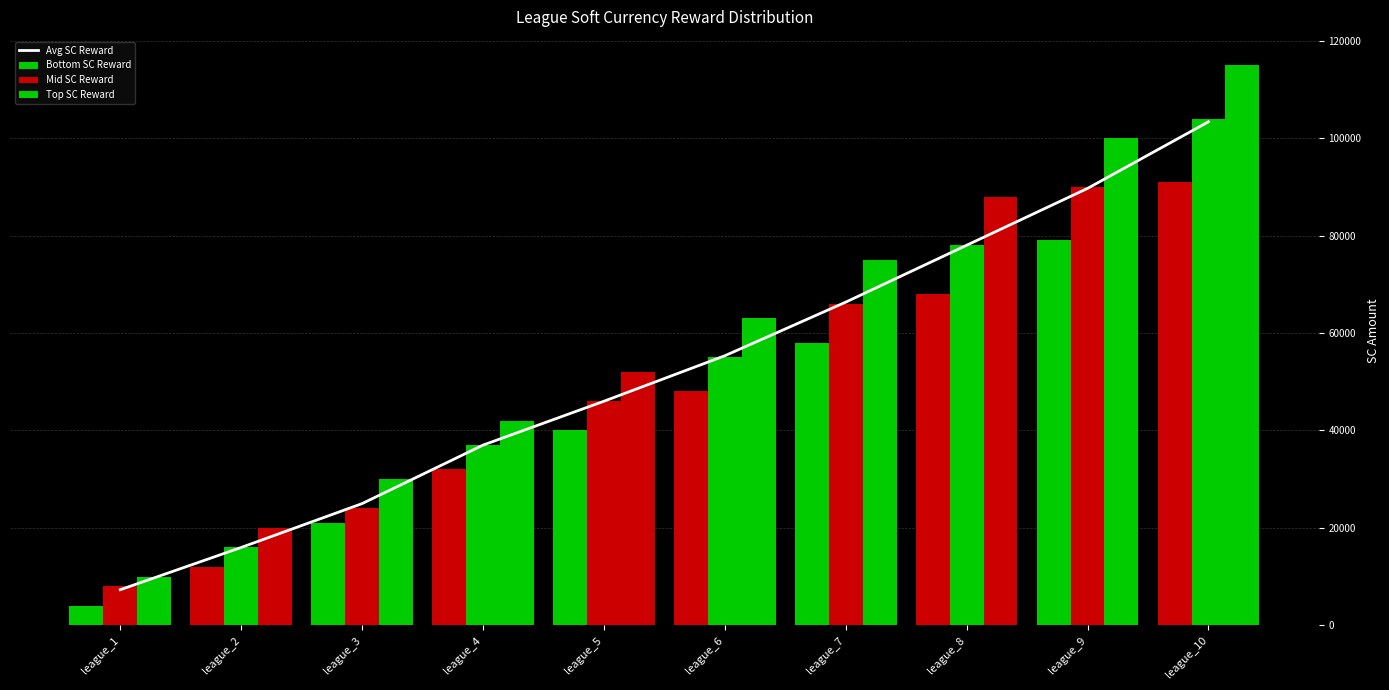

At which label does Avg SC Reward reach its minimum?

league_1